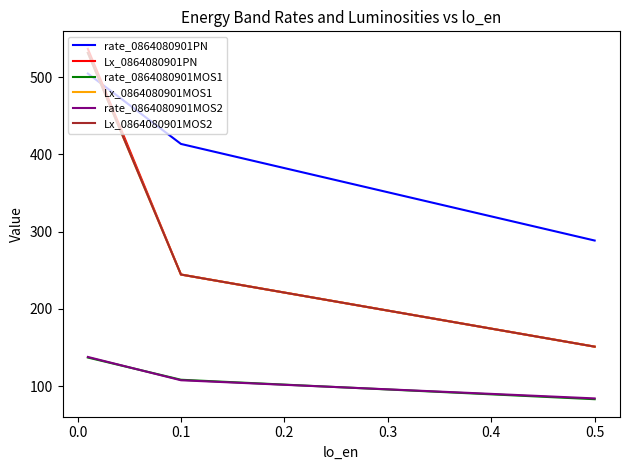

How many values in the Lx_0864080901PN series exceed 244?

2